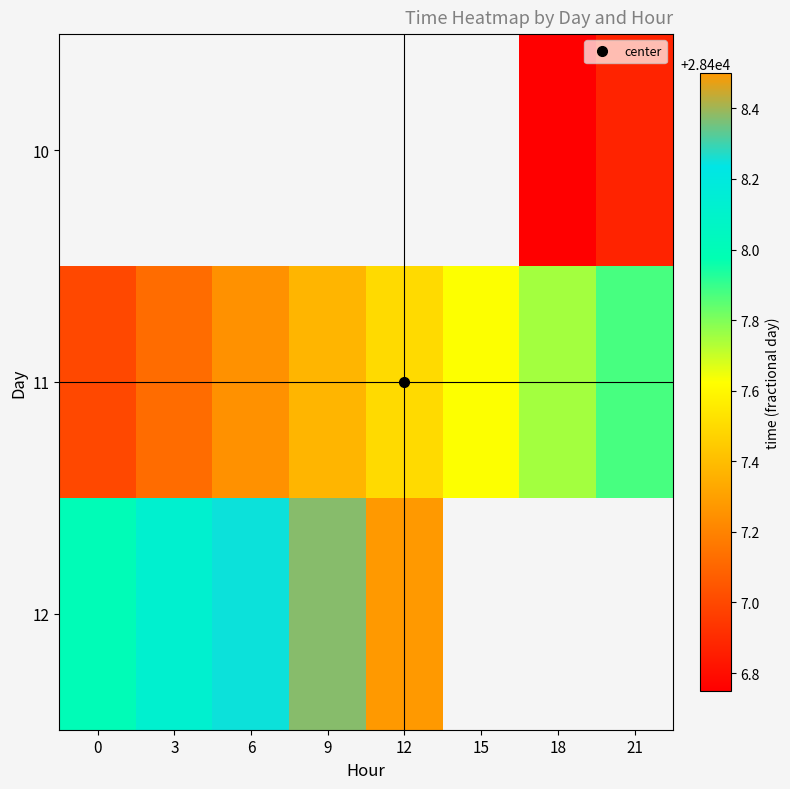

True or false: 12 has a value of 39430.4 at 12.

False